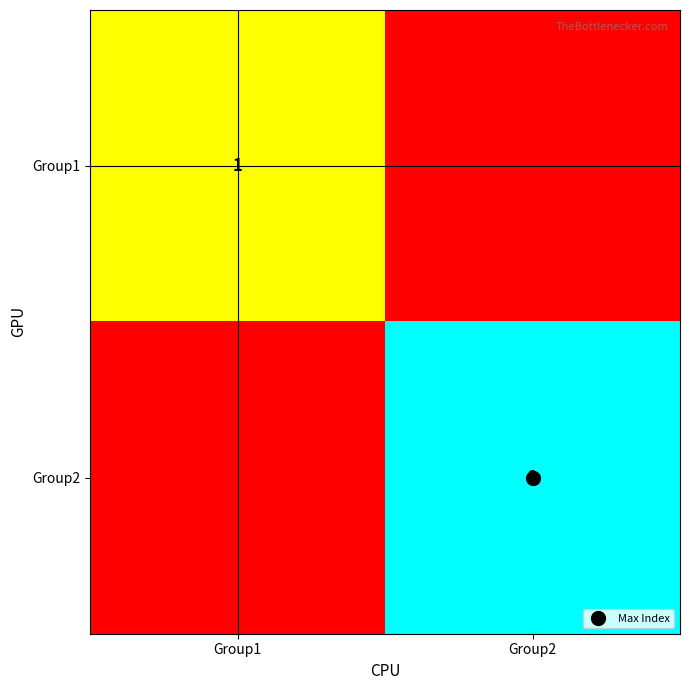

What is the sum of the Group2 values at Group2 and Group1?

2